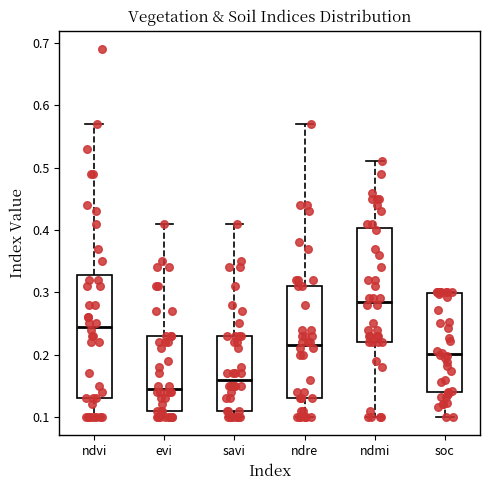

Reading left to right, read every box against the y-axis: the position of its median line, the range the box covers, and the ends of its whiskers. The values are not printed on the chart, so give them approximately, as read against the axis.

ndvi: median 0.25, box 0.13 to 0.33, whiskers 0.10 to 0.57
evi: median 0.15, box 0.11 to 0.23, whiskers 0.10 to 0.41
savi: median 0.16, box 0.11 to 0.23, whiskers 0.10 to 0.41
ndre: median 0.22, box 0.13 to 0.31, whiskers 0.10 to 0.57
ndmi: median 0.29, box 0.22 to 0.40, whiskers 0.10 to 0.51
soc: median 0.20, box 0.14 to 0.30, whiskers 0.10 to 0.30